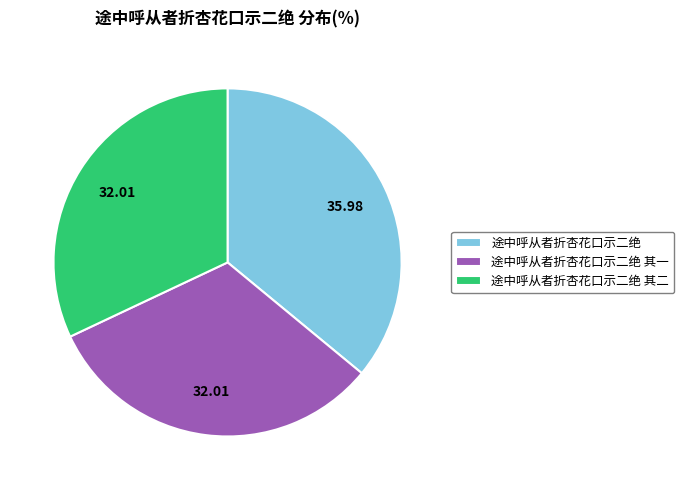

True or false: 途中呼从者折杏花口示二绝 accounts for 30% of the total.

False